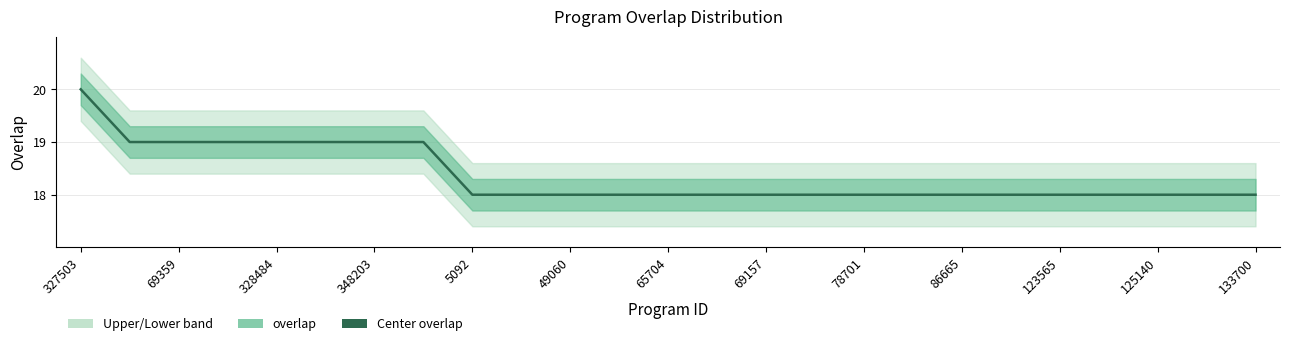

Does the chart display data point markers on the line(s)?

No